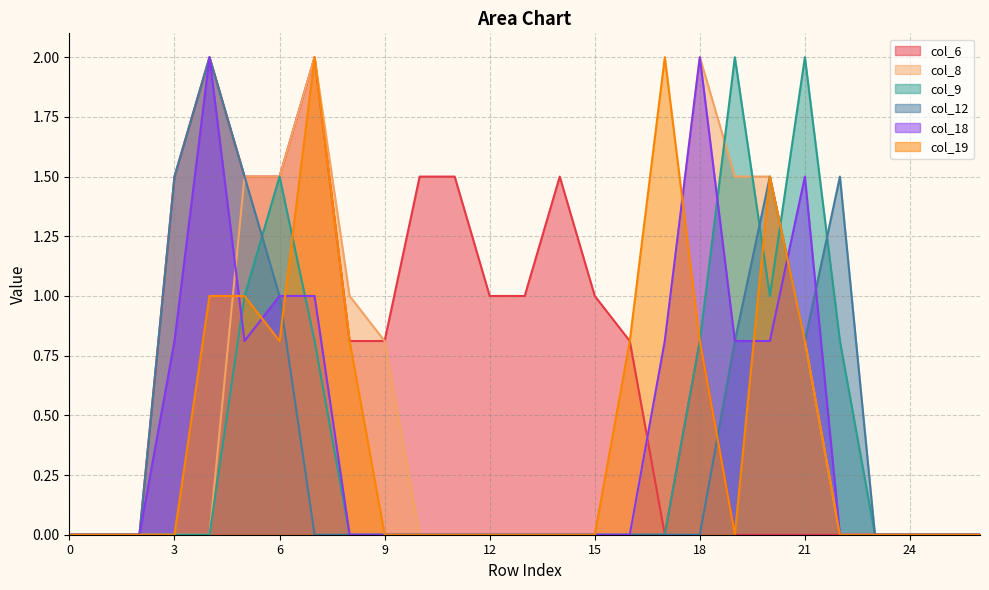

Reading right to left, transcribe all the data shown in this chart.

col_6: 26=0.0	25=0.0	24=0.0	23=0.0	22=0.0	21=0.0	20=0.0	19=0.0	18=0.8	17=0.0	16=0.8	15=1.0	14=1.5	13=1.0	12=1.0	11=1.5	10=1.5	9=0.8	8=0.8	7=2.0	6=1.5	5=1.5	4=2.0	3=1.5	2=0.0	1=0.0	0=0.0
col_8: 26=0.0	25=0.0	24=0.0	23=0.0	22=0.0	21=0.8	20=1.5	19=1.5	18=2.0	17=0.8	16=0.0	15=0.0	14=0.0	13=0.0	12=0.0	11=0.0	10=0.0	9=0.8	8=1.0	7=2.0	6=1.5	5=1.5	4=0.0	3=0.0	2=0.0	1=0.0	0=0.0
col_9: 26=0.0	25=0.0	24=0.0	23=0.0	22=0.8	21=2.0	20=1.0	19=2.0	18=0.8	17=0.0	16=0.0	15=0.0	14=0.0	13=0.0	12=0.0	11=0.0	10=0.0	9=0.0	8=0.0	7=0.8	6=1.5	5=1.0	4=0.0	3=0.0	2=0.0	1=0.0	0=0.0
col_12: 26=0.0	25=0.0	24=0.0	23=0.0	22=1.5	21=0.8	20=1.5	19=0.8	18=0.0	17=0.0	16=0.0	15=0.0	14=0.0	13=0.0	12=0.0	11=0.0	10=0.0	9=0.0	8=0.0	7=0.0	6=1.0	5=1.5	4=2.0	3=1.5	2=0.0	1=0.0	0=0.0
col_18: 26=0.0	25=0.0	24=0.0	23=0.0	22=0.0	21=1.5	20=0.8	19=0.8	18=2.0	17=0.8	16=0.0	15=0.0	14=0.0	13=0.0	12=0.0	11=0.0	10=0.0	9=0.0	8=0.0	7=1.0	6=1.0	5=0.8	4=2.0	3=0.8	2=0.0	1=0.0	0=0.0
col_19: 26=0.0	25=0.0	24=0.0	23=0.0	22=0.0	21=0.8	20=1.5	19=0.0	18=0.8	17=2.0	16=0.8	15=0.0	14=0.0	13=0.0	12=0.0	11=0.0	10=0.0	9=0.0	8=0.8	7=2.0	6=0.8	5=1.0	4=1.0	3=0.0	2=0.0	1=0.0	0=0.0